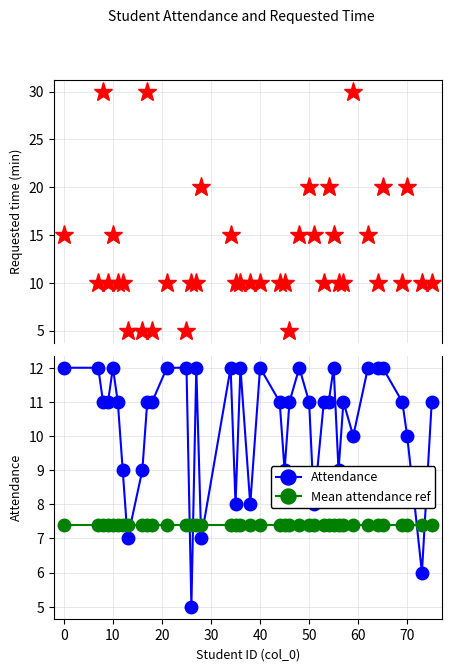

Does the chart display data point markers on the line(s)?

Yes